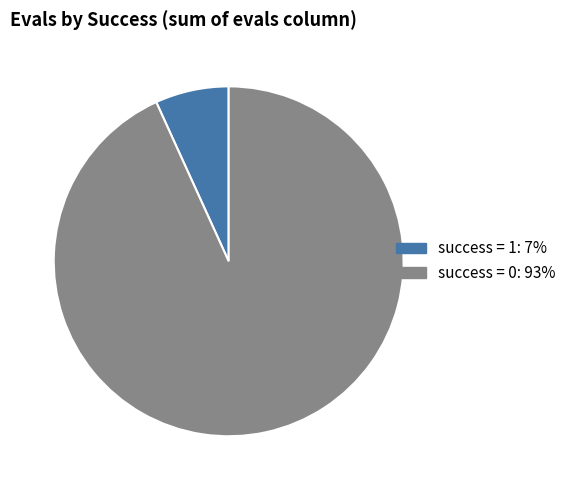

Is there a majority slice in this chart?

Yes